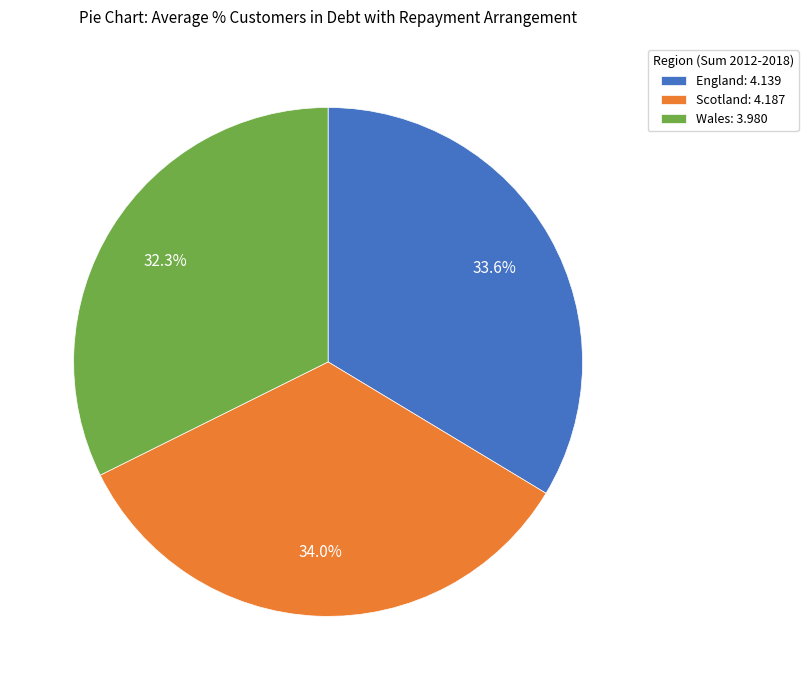

Is England: 4.139 the majority of the pie?

No